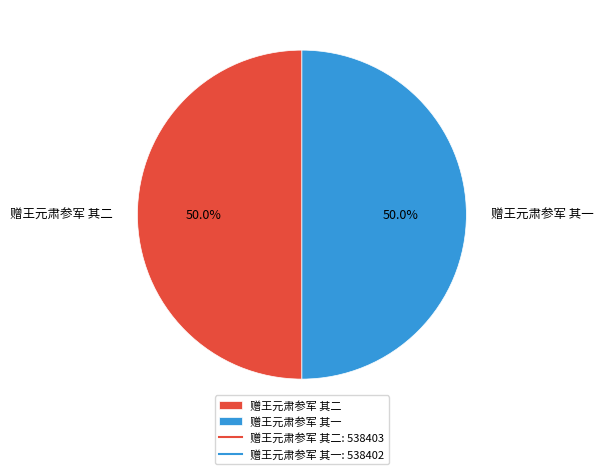

How much of the chart is everything except 赠王元肃参军 其一?

50.0%